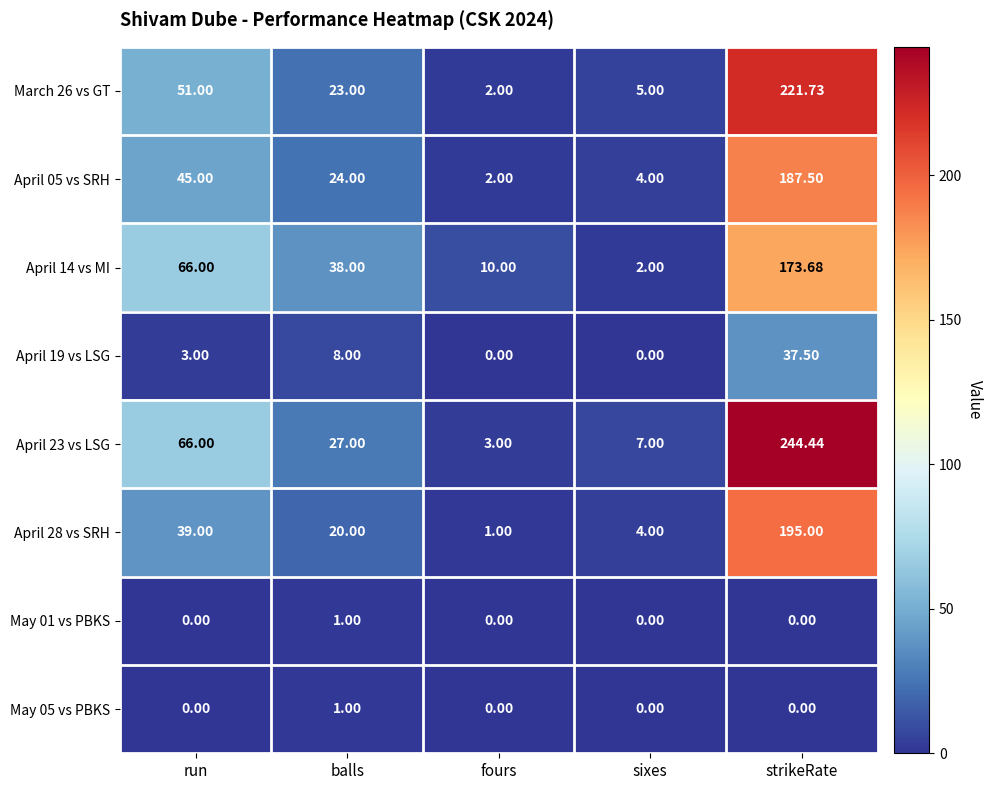

Which label corresponds to the largest value in the chart?

strikeRate